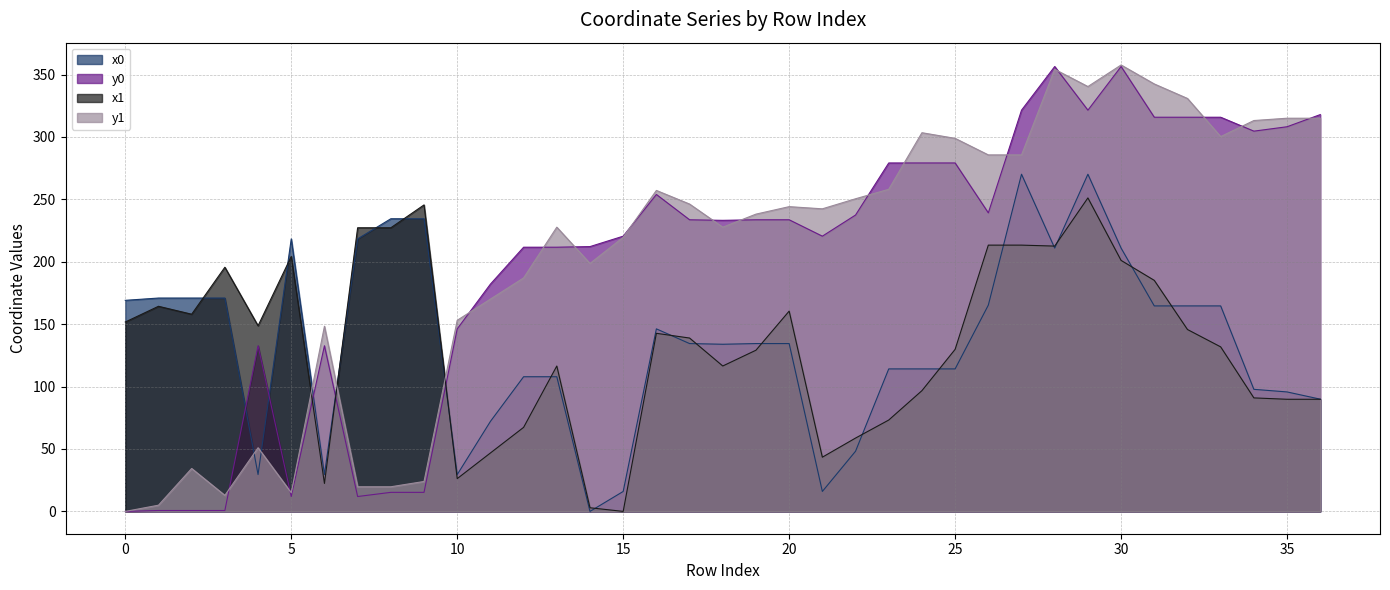

At which category does x0 reach its first local peak?

5